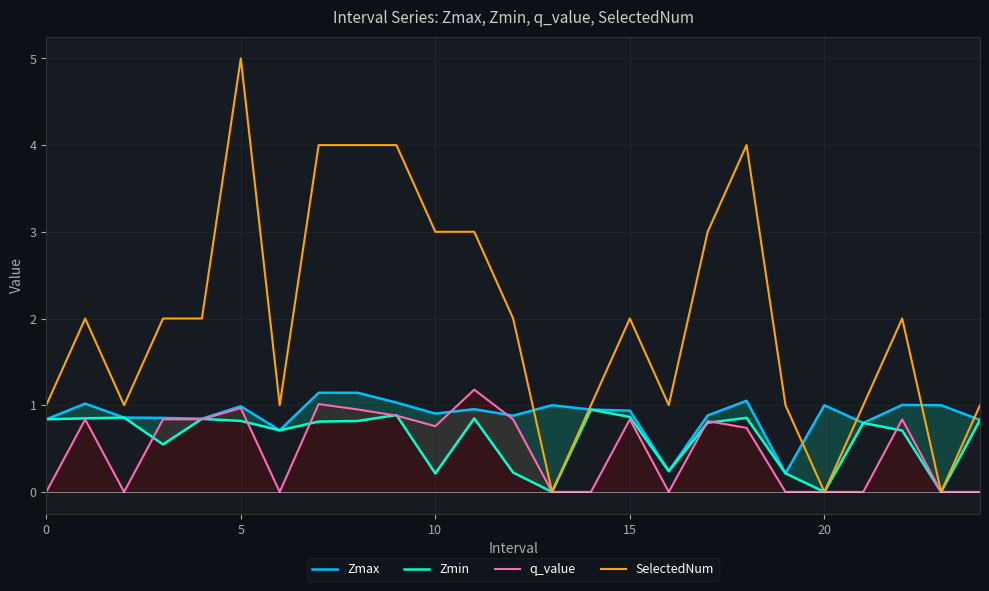

At which label does Zmax reach its minimum?

19